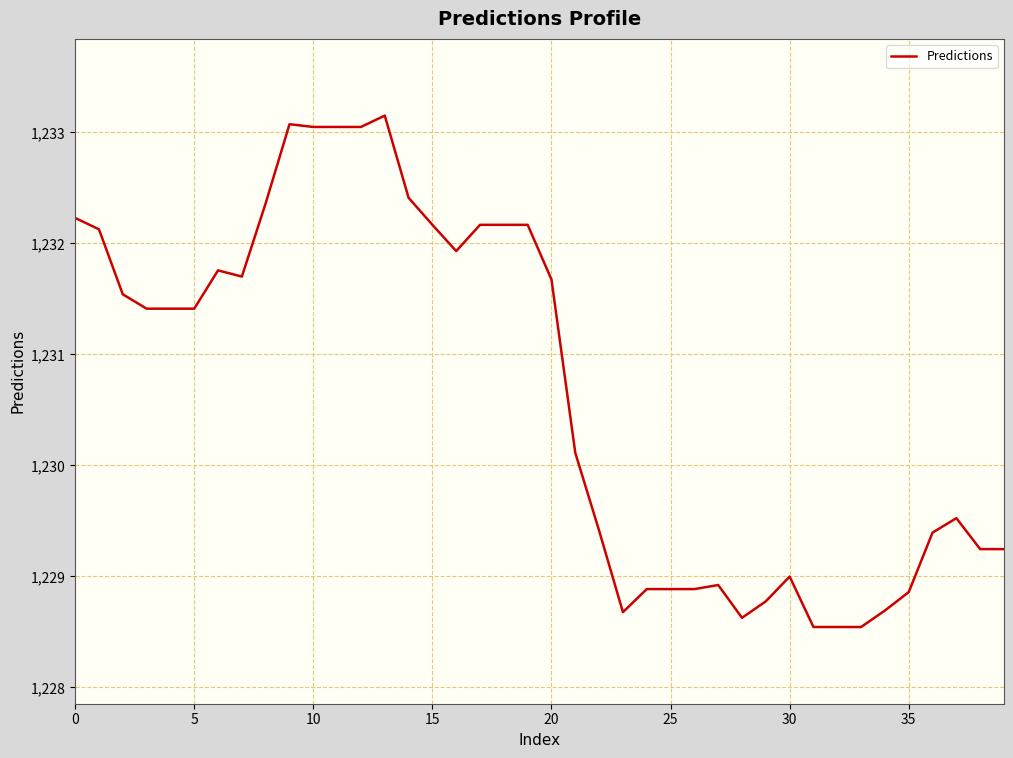

What is the greatest value displayed?

1233.2